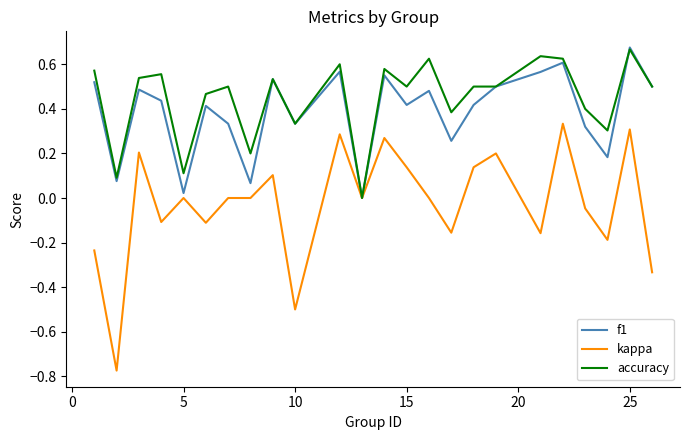

How many lines are shown in the chart?

3